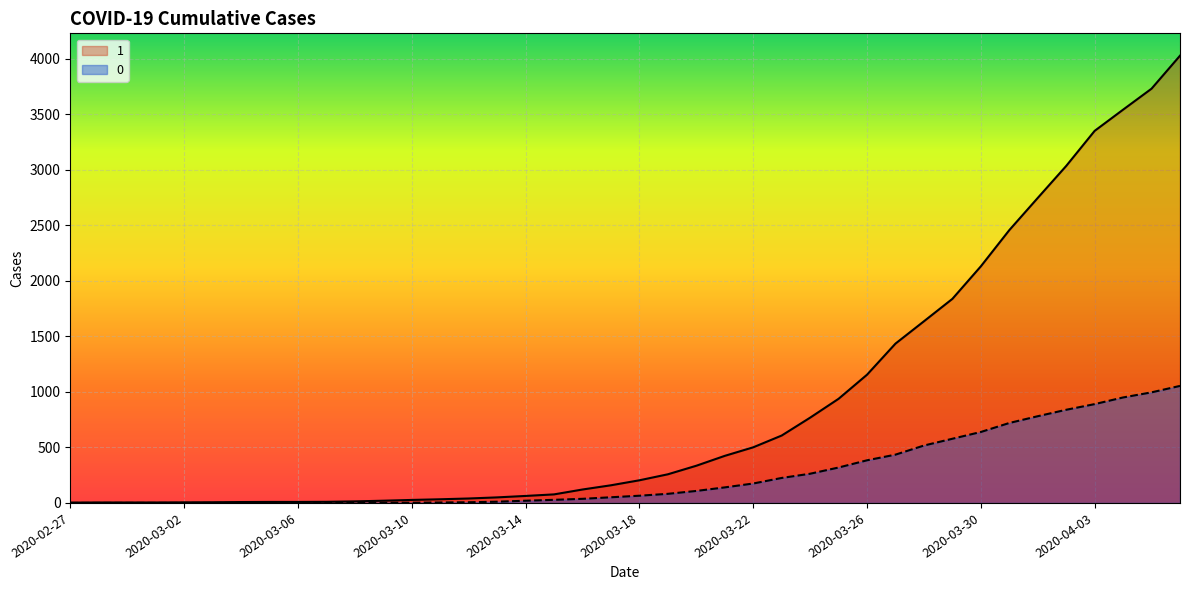

Reading left to right, transcribe all the data shown in this chart.

1: 3	4	4	4	5	6	8	9	9	10	14	20	27	33	40	50	63	77	121	159	204	258	335	424	501	607	768	938	1155	1435	1636	1838	2131	2457	2747	3035	3351	3542	3731	4028
0: 0	0	0	0	0	0	0	0	0	1	2	2	2	4	6	11	20	28	37	51	65	82	108	140	175	225	263	319	384	435	517	578	639	720	781	839	890	950	996	1054